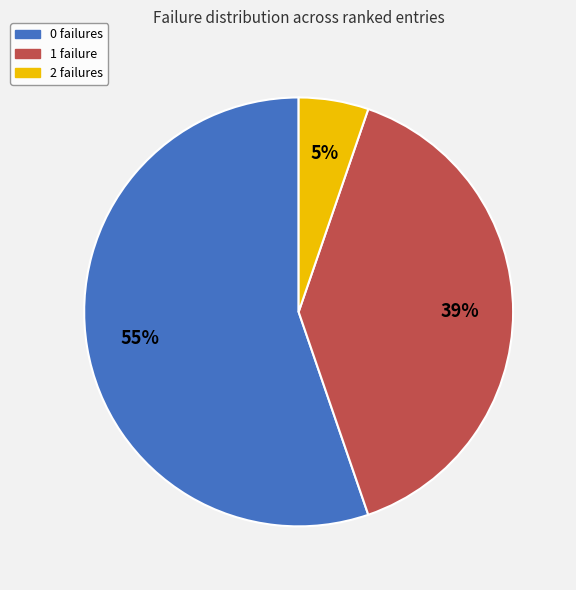

Which has a higher value, 2 failures or 0 failures?

0 failures